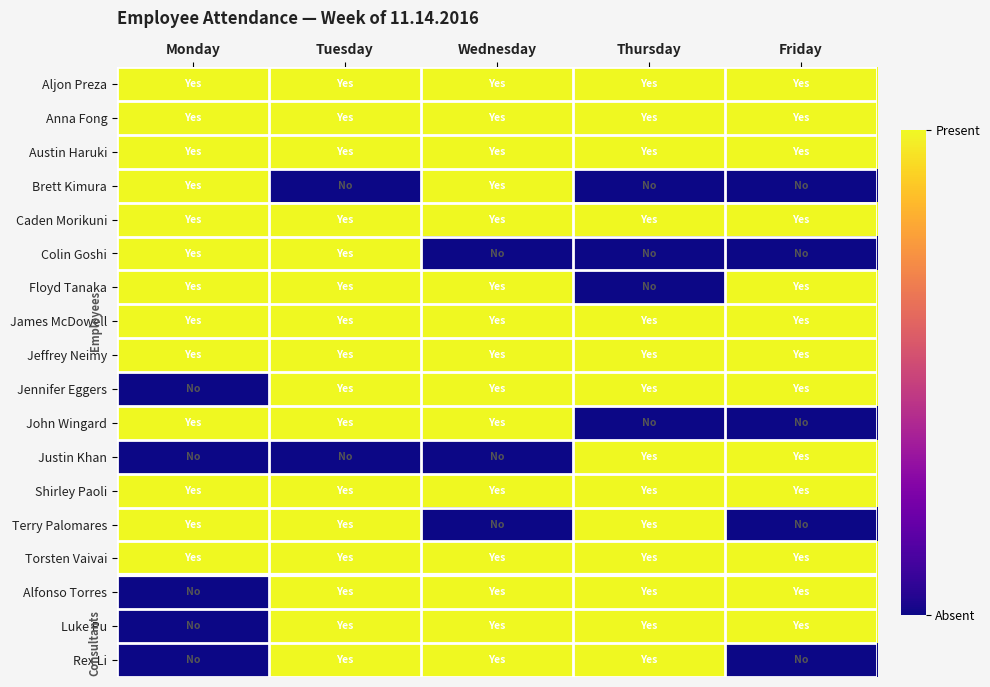

Reading left to right, transcribe all the data shown in this chart.

Aljon Preza: Monday=1	Tuesday=1	Wednesday=1	Thursday=1	Friday=1
Anna Fong: Monday=1	Tuesday=1	Wednesday=1	Thursday=1	Friday=1
Austin Haruki: Monday=1	Tuesday=1	Wednesday=1	Thursday=1	Friday=1
Brett Kimura: Monday=1	Tuesday=0	Wednesday=1	Thursday=0	Friday=0
Caden Morikuni: Monday=1	Tuesday=1	Wednesday=1	Thursday=1	Friday=1
Colin Goshi: Monday=1	Tuesday=1	Wednesday=0	Thursday=0	Friday=0
Floyd Tanaka: Monday=1	Tuesday=1	Wednesday=1	Thursday=0	Friday=1
James McDowell: Monday=1	Tuesday=1	Wednesday=1	Thursday=1	Friday=1
Jeffrey Neimy: Monday=1	Tuesday=1	Wednesday=1	Thursday=1	Friday=1
Jennifer Eggers: Monday=0	Tuesday=1	Wednesday=1	Thursday=1	Friday=1
John Wingard: Monday=1	Tuesday=1	Wednesday=1	Thursday=0	Friday=0
Justin Khan: Monday=0	Tuesday=0	Wednesday=0	Thursday=1	Friday=1
Shirley Paoli: Monday=1	Tuesday=1	Wednesday=1	Thursday=1	Friday=1
Terry Palomares: Monday=1	Tuesday=1	Wednesday=0	Thursday=1	Friday=0
Torsten Vaivai: Monday=1	Tuesday=1	Wednesday=1	Thursday=1	Friday=1
Alfonso Torres: Monday=0	Tuesday=1	Wednesday=1	Thursday=1	Friday=1
Luke Pu: Monday=0	Tuesday=1	Wednesday=1	Thursday=1	Friday=1
Rex Li: Monday=0	Tuesday=1	Wednesday=1	Thursday=1	Friday=0